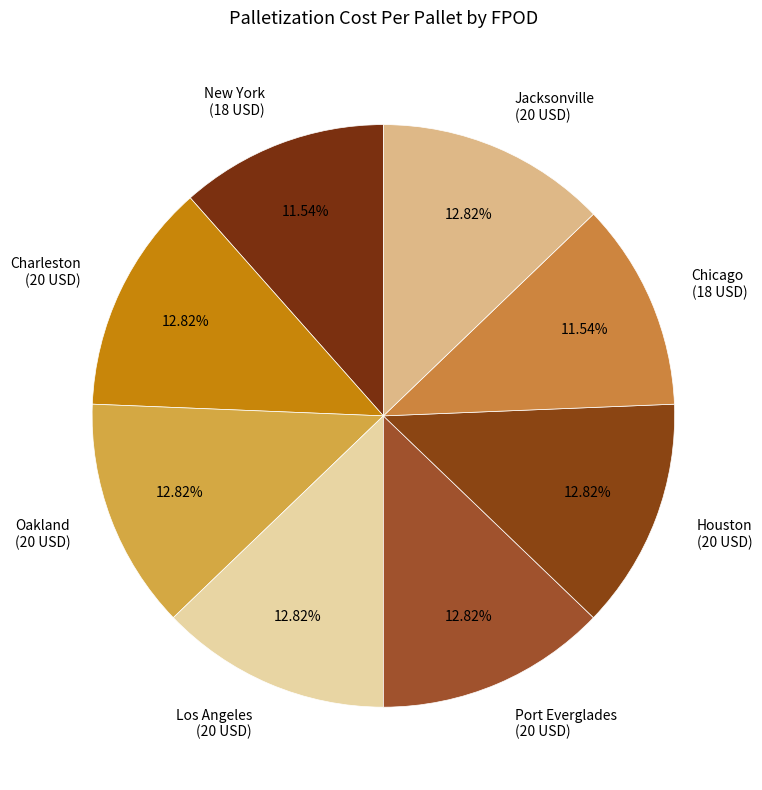

Is the sum of Houston (20 USD) and Port Everglades (20 USD) greater than half?

No